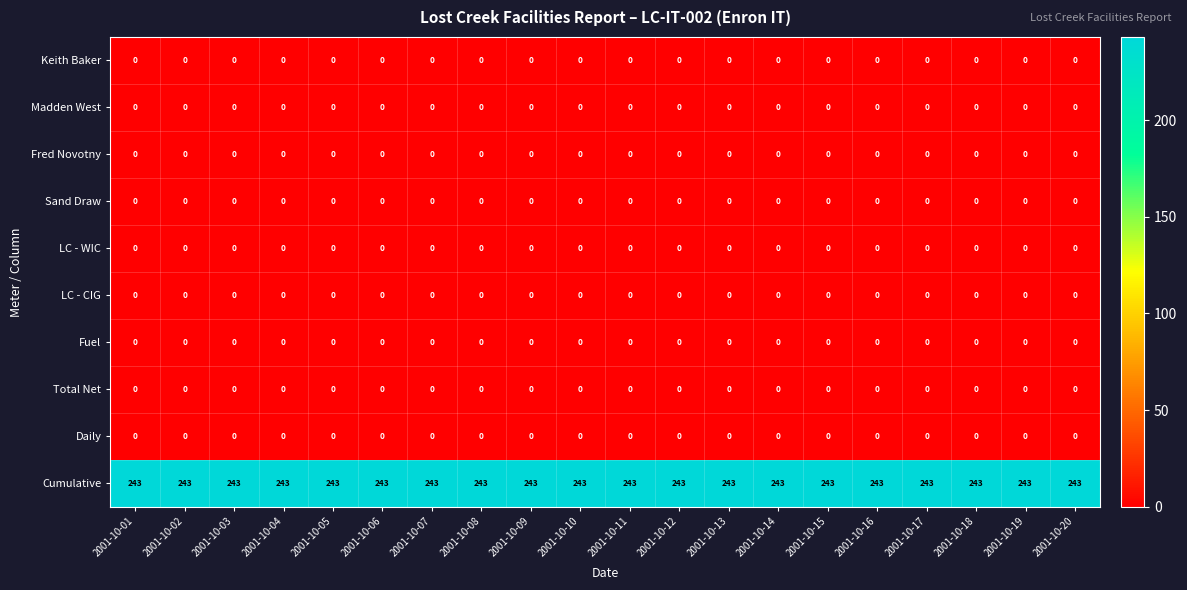

What is the difference between the highest and lowest values at 2001-10-02?

243